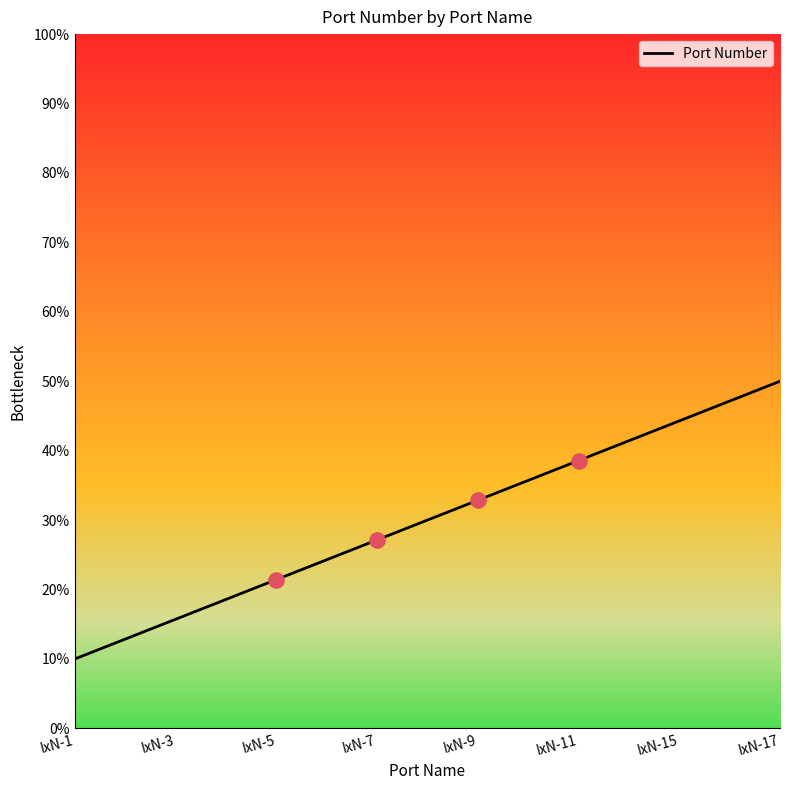

Between IxN-7 and IxN-15, which is larger?

IxN-15